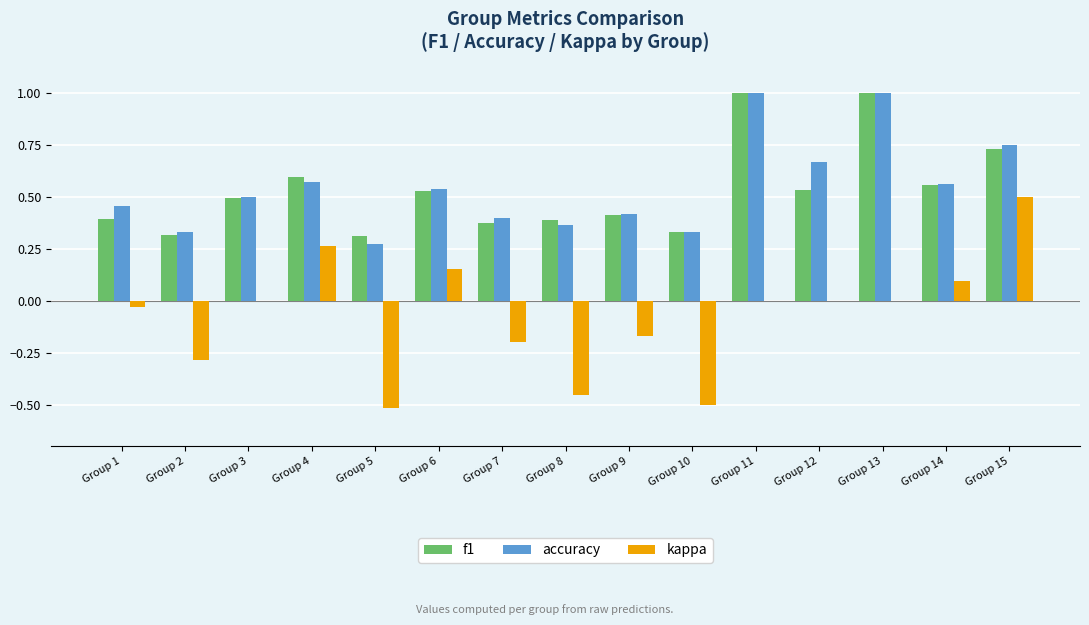

What is the sum of all kappa values?

-1.1